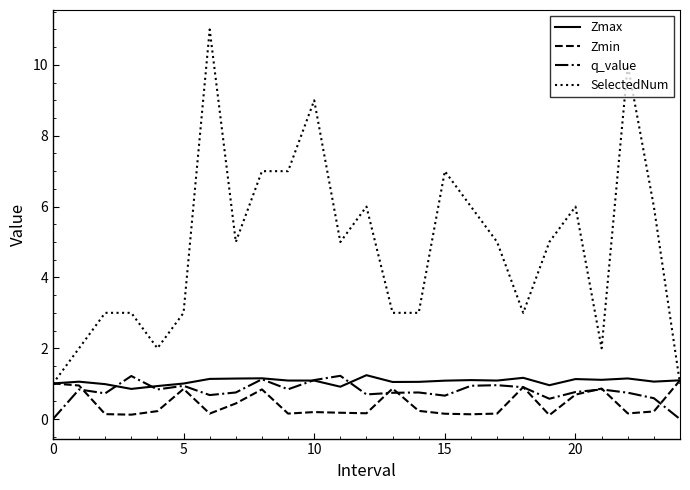

True or false: Zmax and q_value intersect in this chart.

True